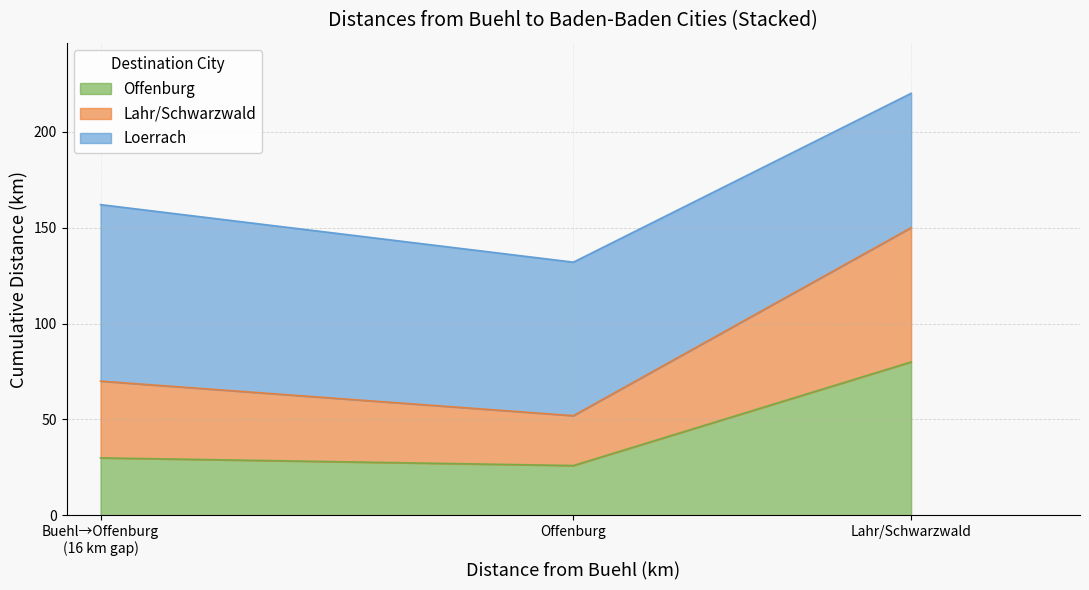

What is the label of the 2nd point from the left?

Offenburg